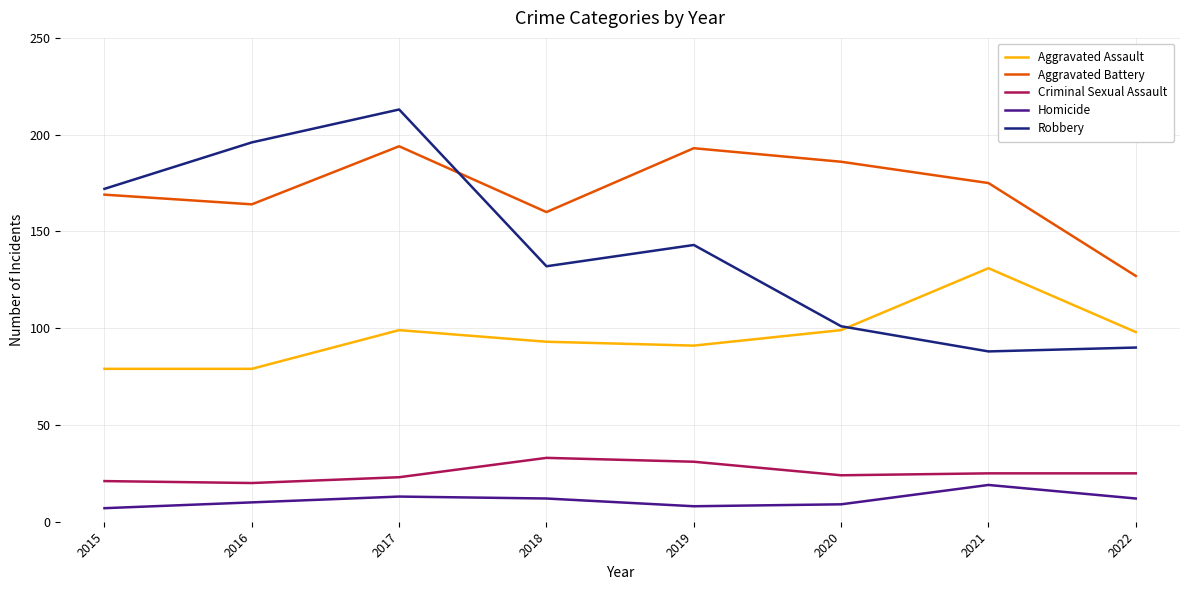

At which category does the chart reach its peak across all series?

2017